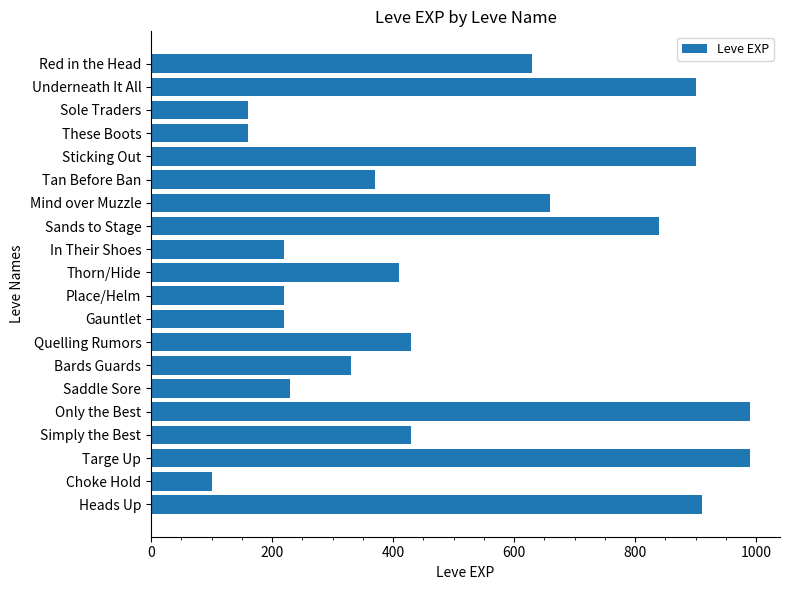

What is the sum of all values?

10100